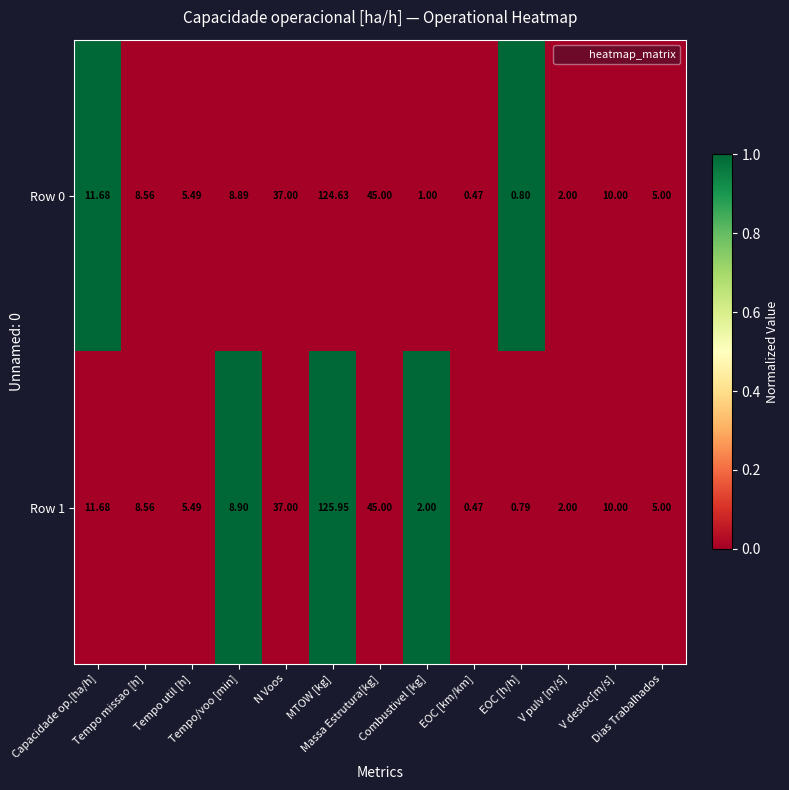

At EOC [h/h], list the series in order from smallest to largest.

Row 1, Row 0